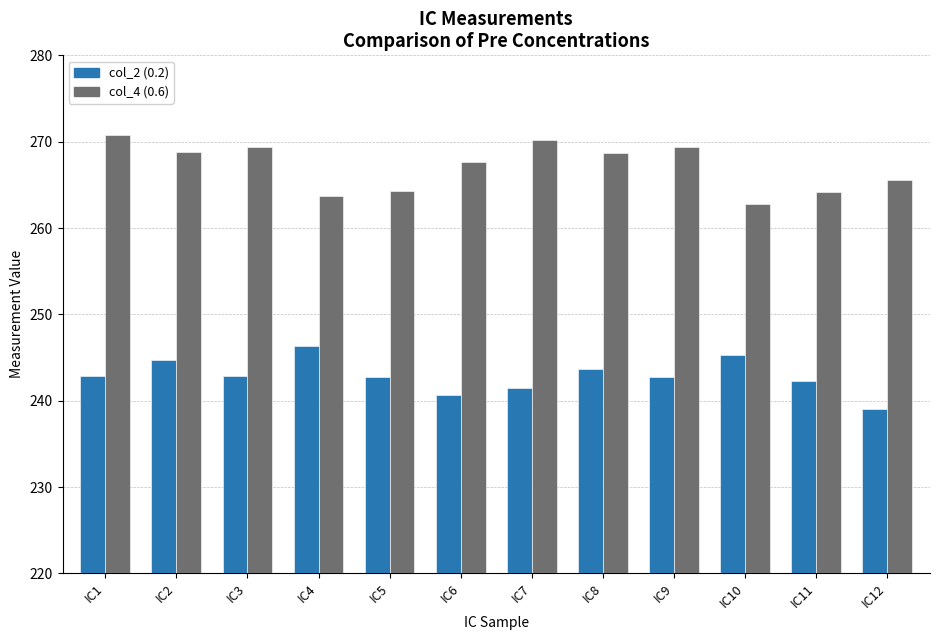

What is the smallest value displayed?

239.0